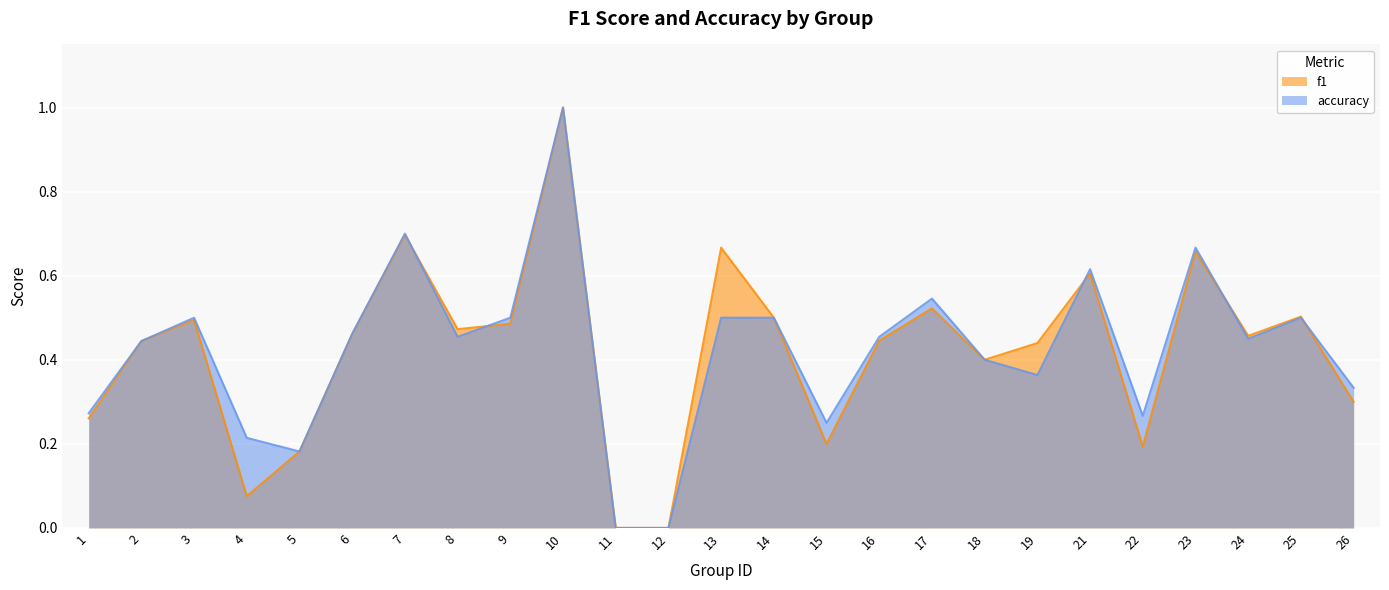

At which category does f1 reach its first local valley?

4